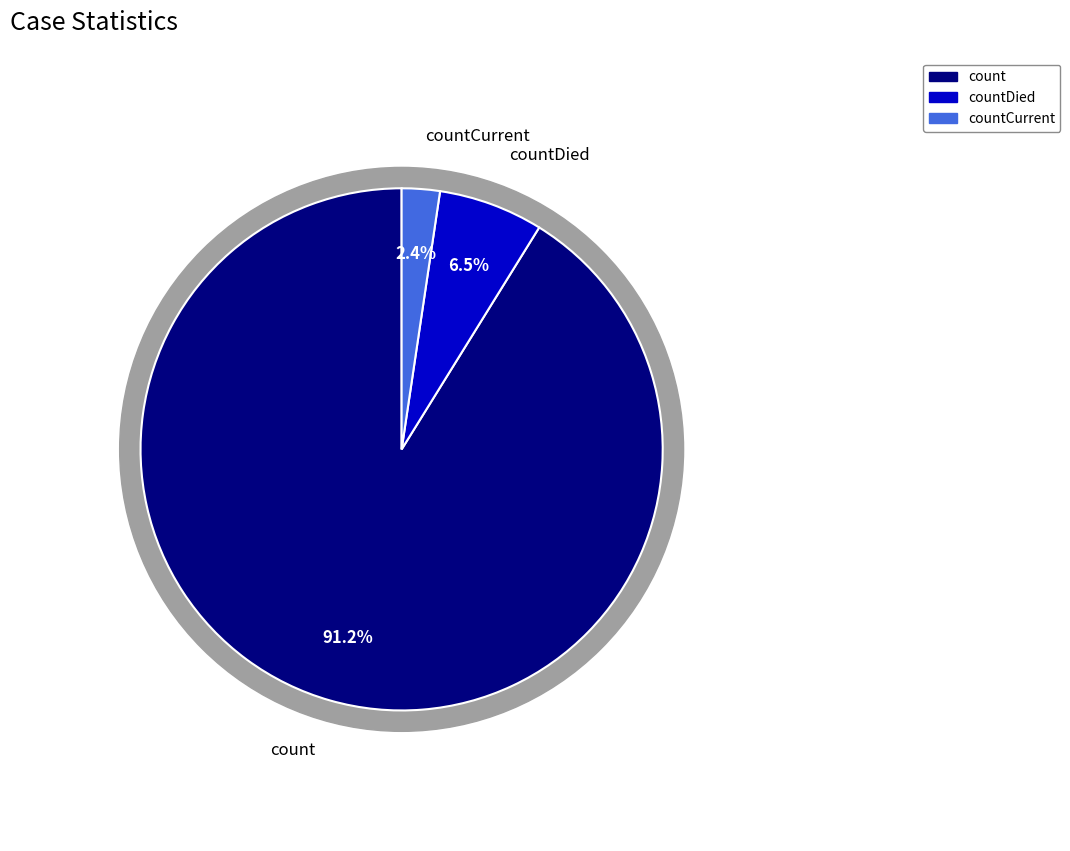

Is it true that count is 99% of the pie?

False